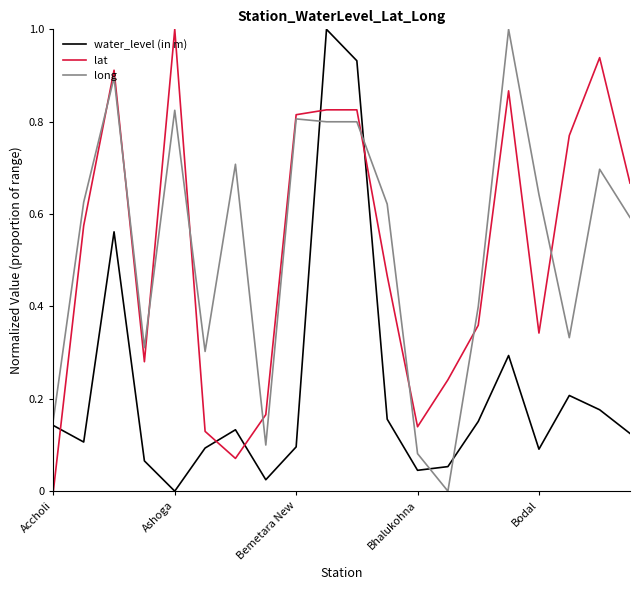

What is the maximum value shown in the chart?

1.0